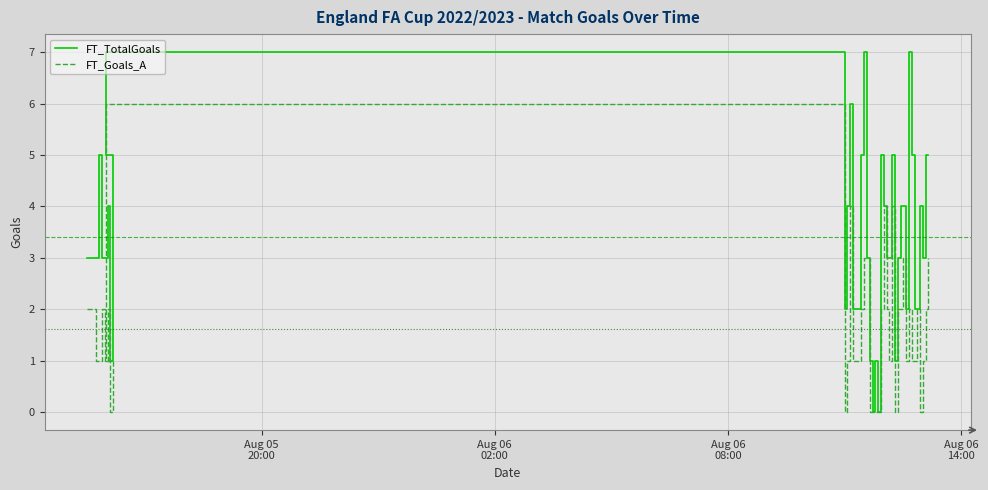

What are all the series names shown in the legend?

FT_TotalGoals, FT_Goals_A